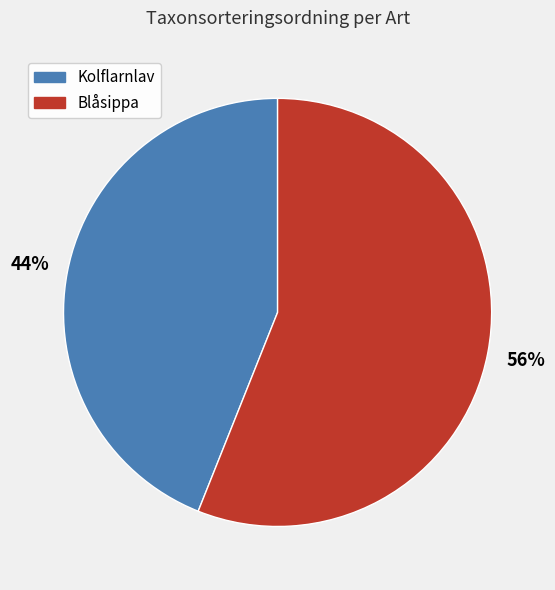

Approximately how many times larger is the value at Kolflarnlav compared to Blåsippa?

0.8